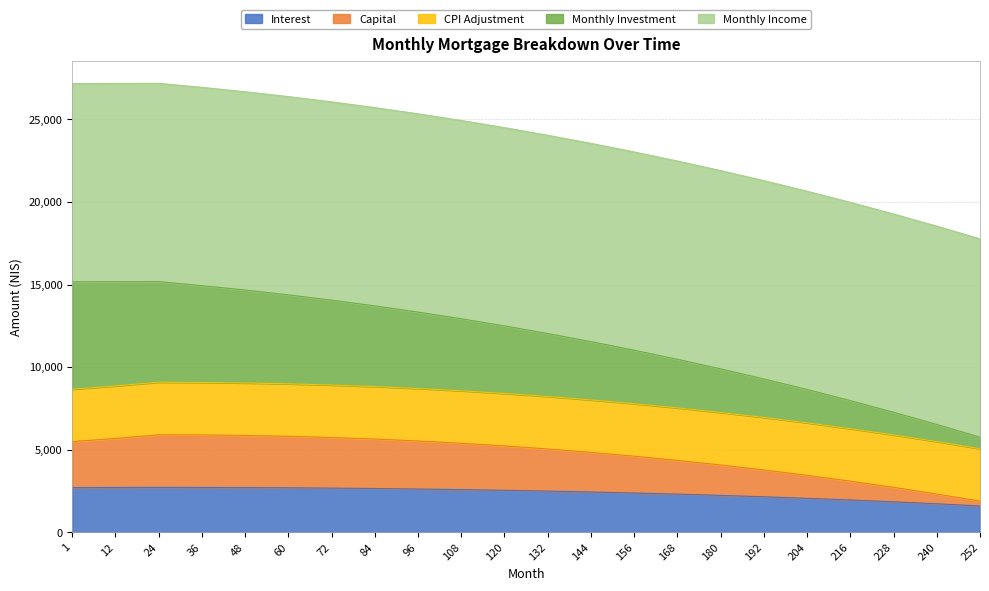

True or false: interest and month_payment intersect in this chart.

False